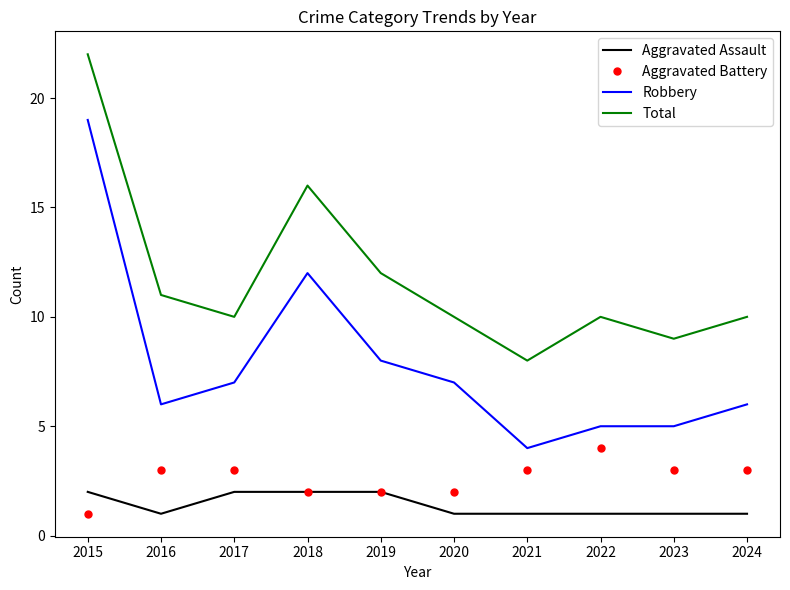

True or false: Aggravated Assault and Total cross at least once.

False